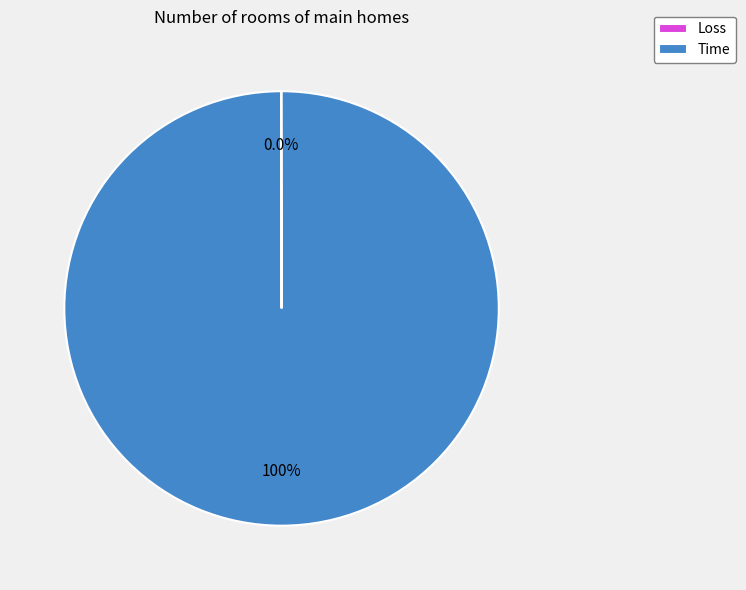

Which category has the biggest portion of the pie?

Time